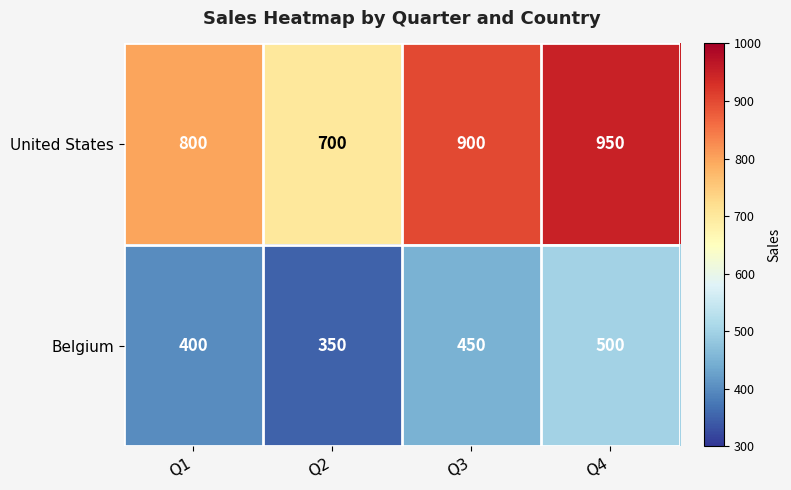

At which category is the sum across all series the highest?

Q4